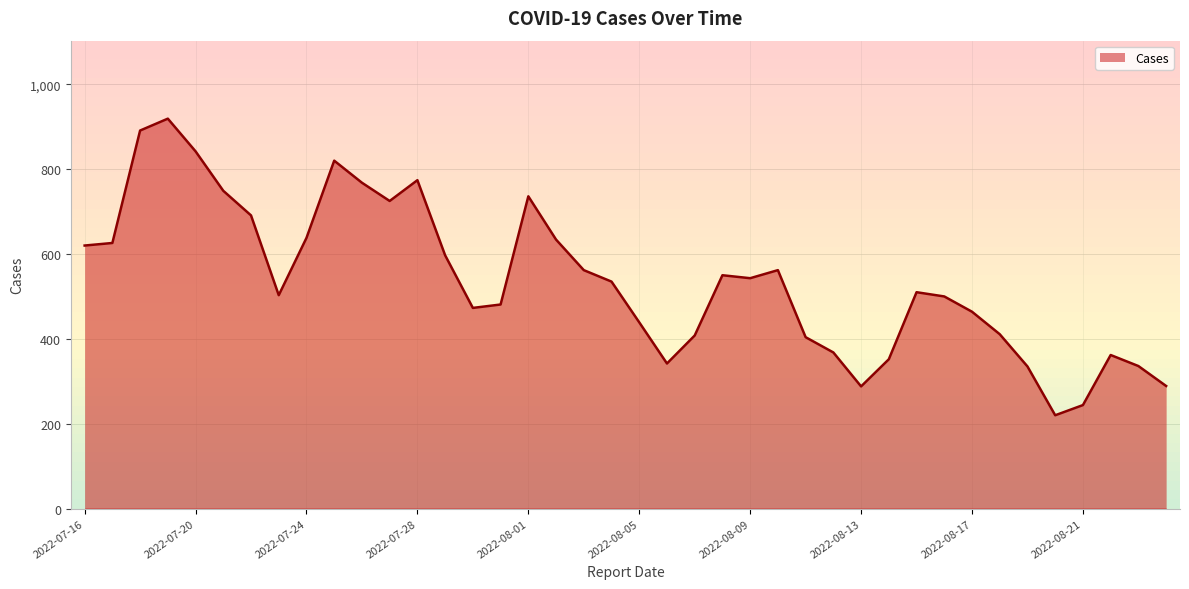

What is the difference between the second highest and minimum values?

671